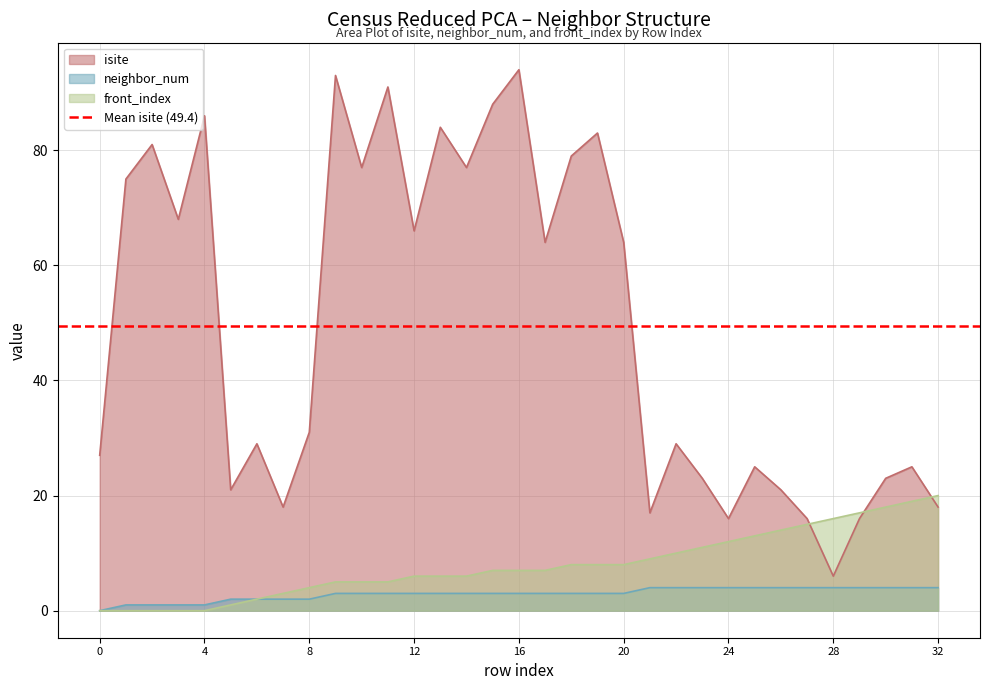

At 26, list the series in order from largest to smallest.

isite, front_index, neighbor_num